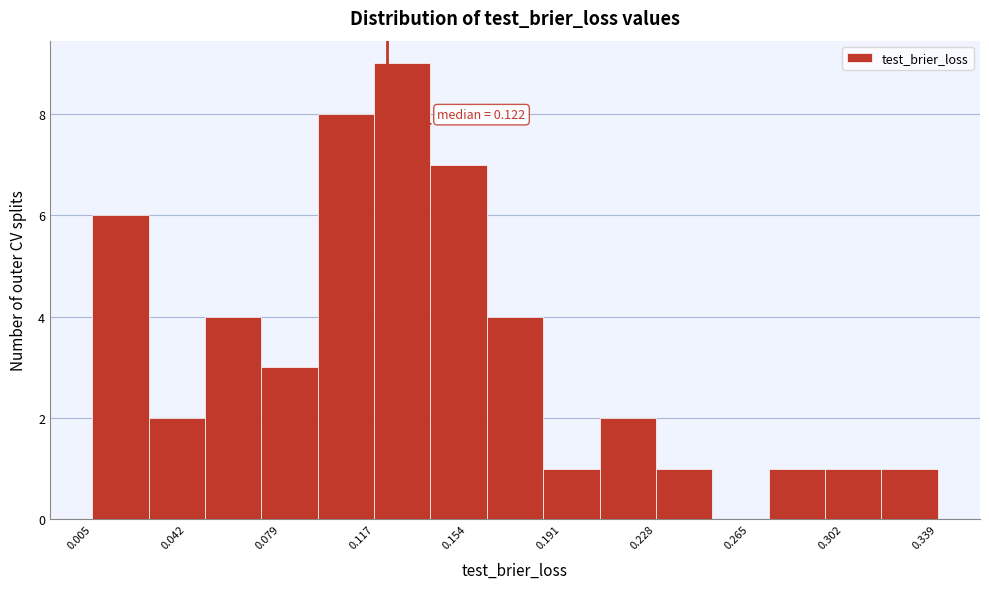

Which range on the x-axis has the tallest bar?

0.115 to 0.140